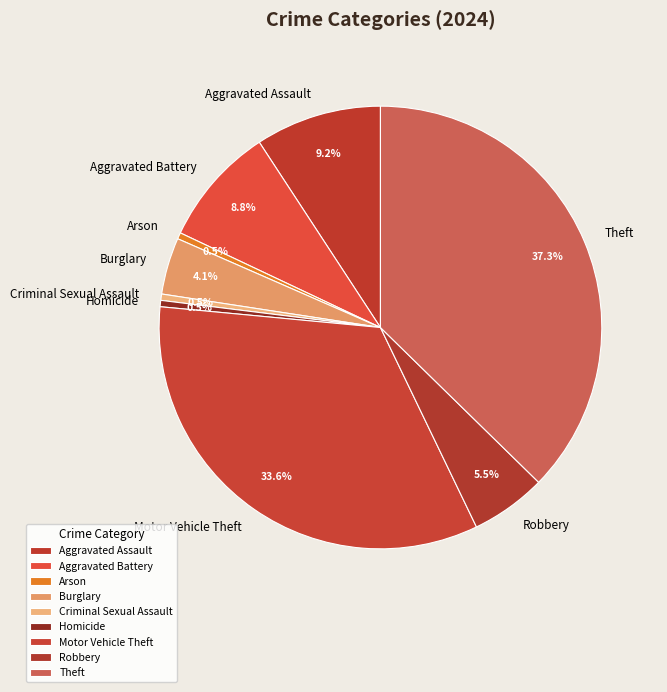

The Theft slice represents 37% of the pie. True or false?

True